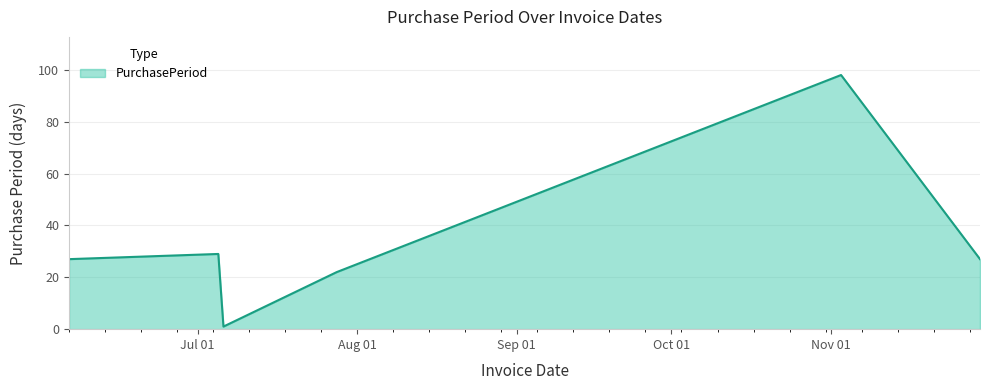

What is the difference between the second highest and minimum values?

28